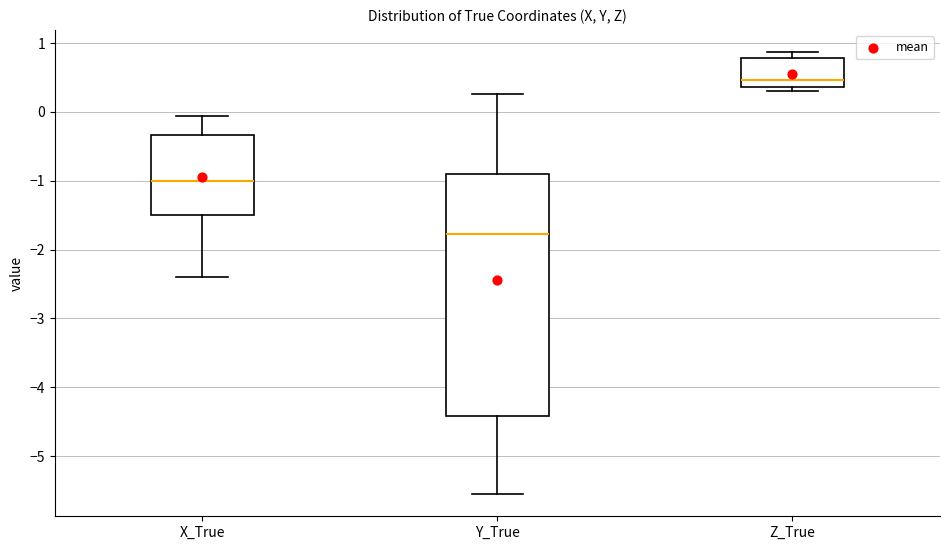

Which box has the lowest median line?

Y_True